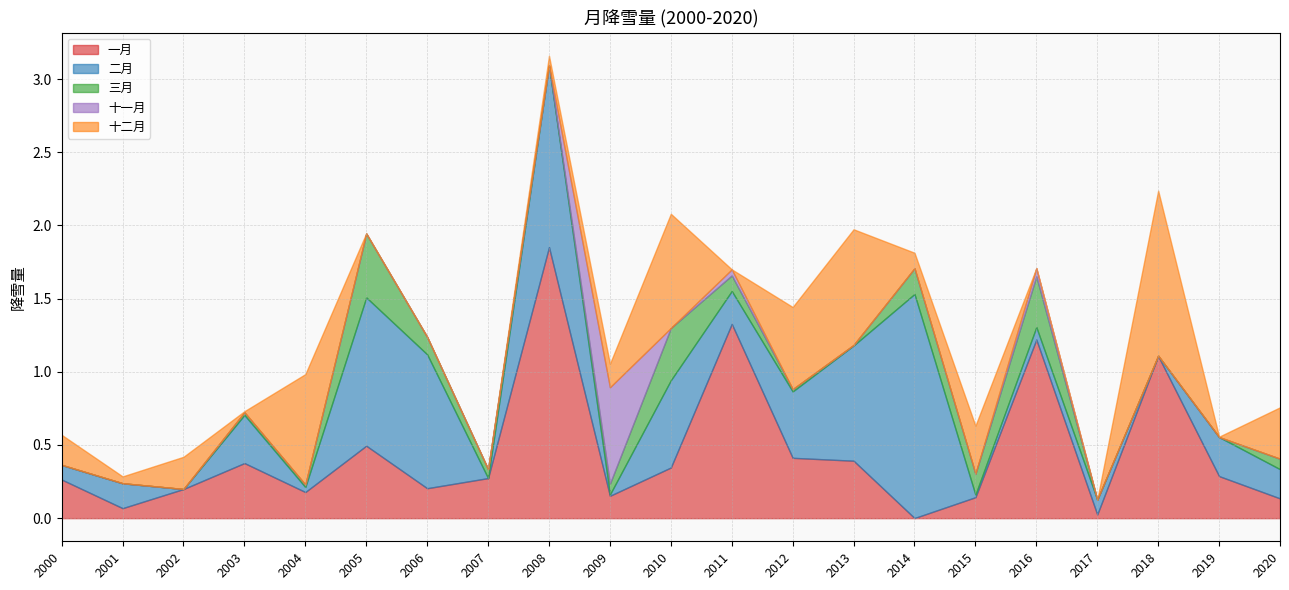

How many lines are shown in the chart?

5